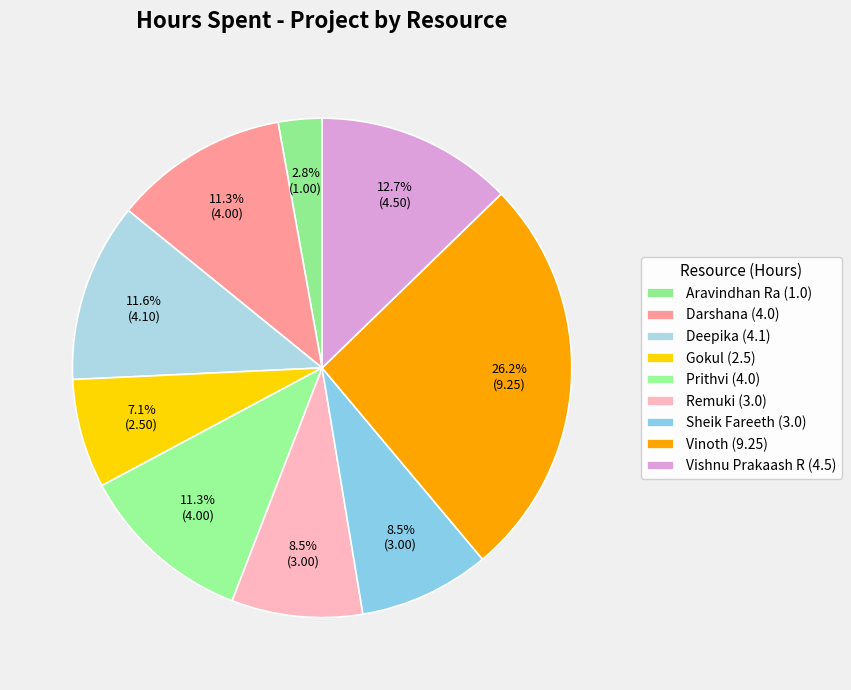

Count the number of slices in the pie.

9